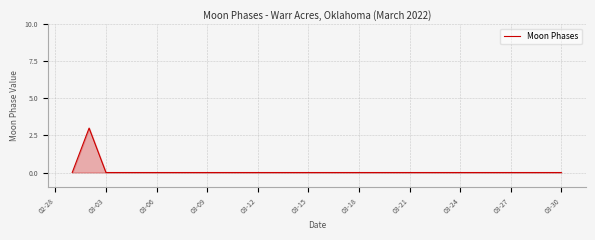

What is the difference between the maximum and minimum values?

3